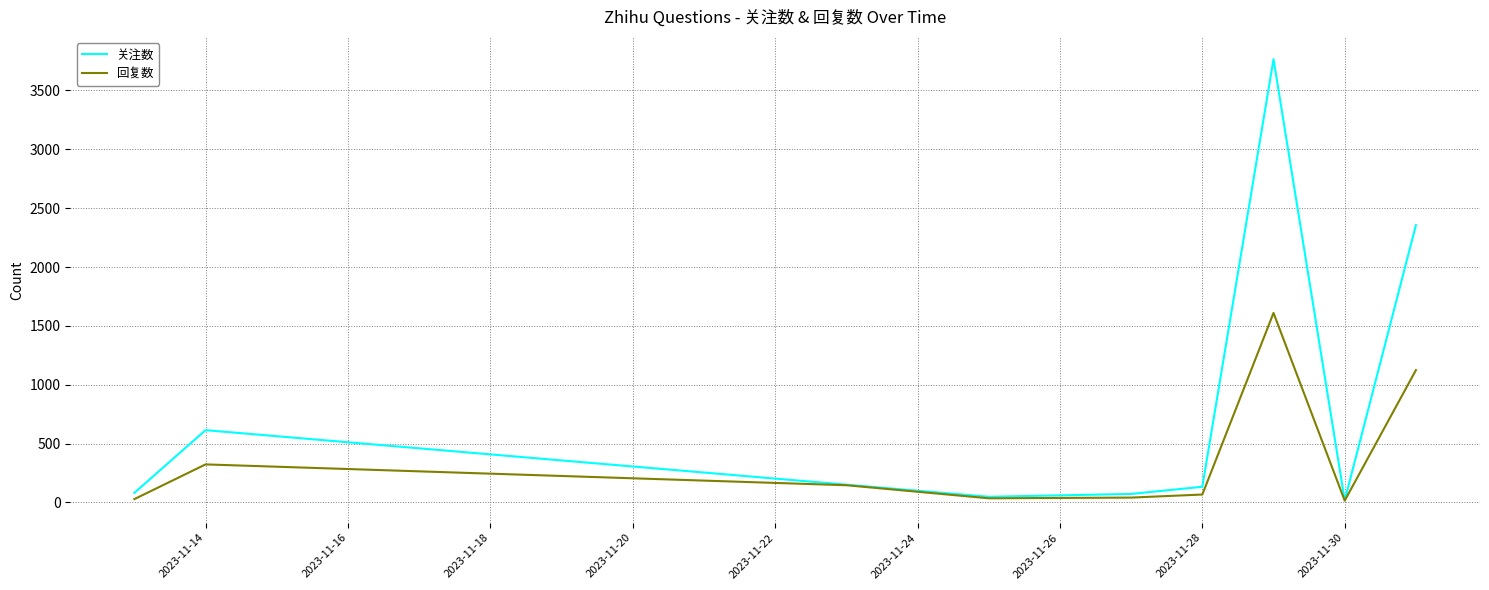

List the series in order of their peak value, lowest first.

回复数, 关注数